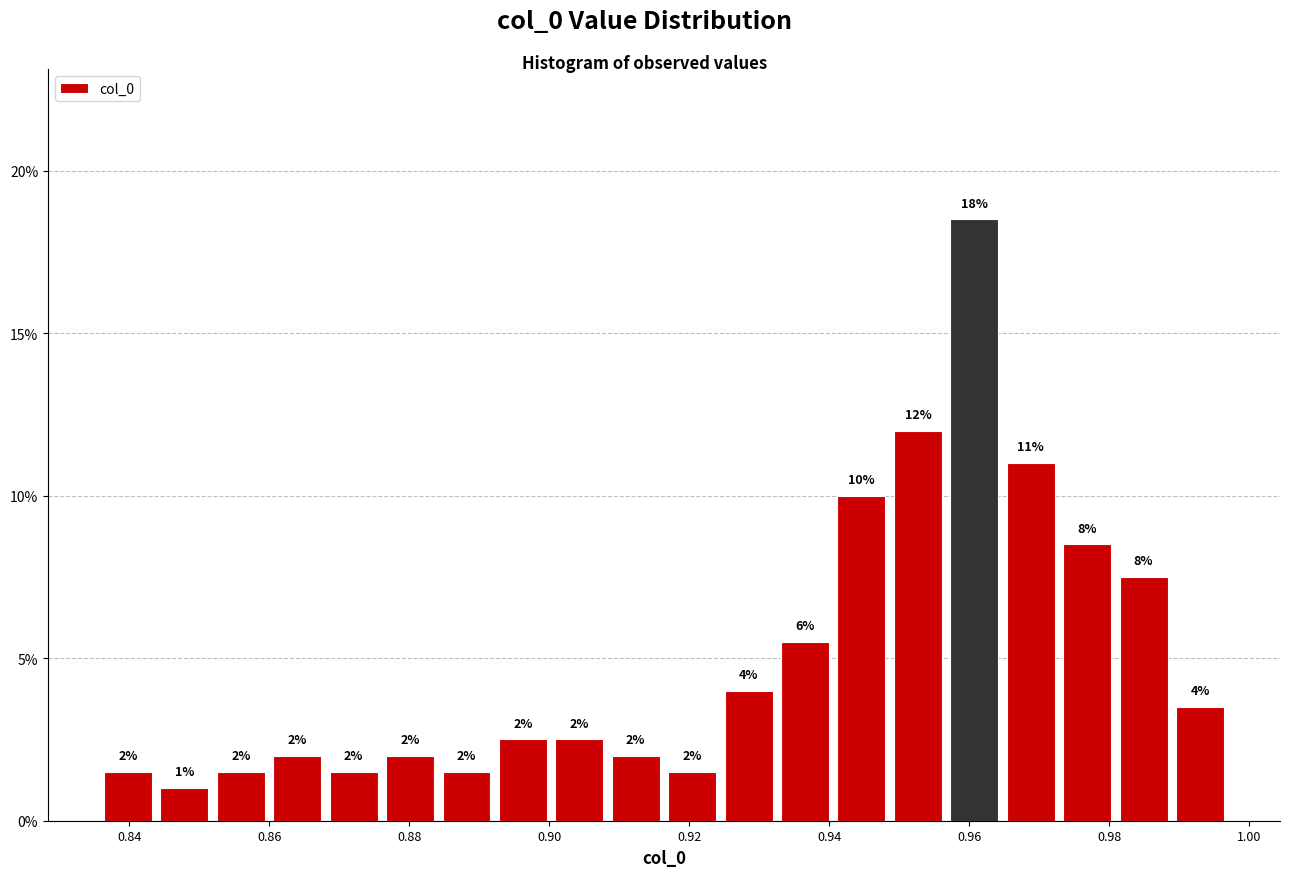

Over which range of the x-axis is the bar tallest?

0.956 to 0.964